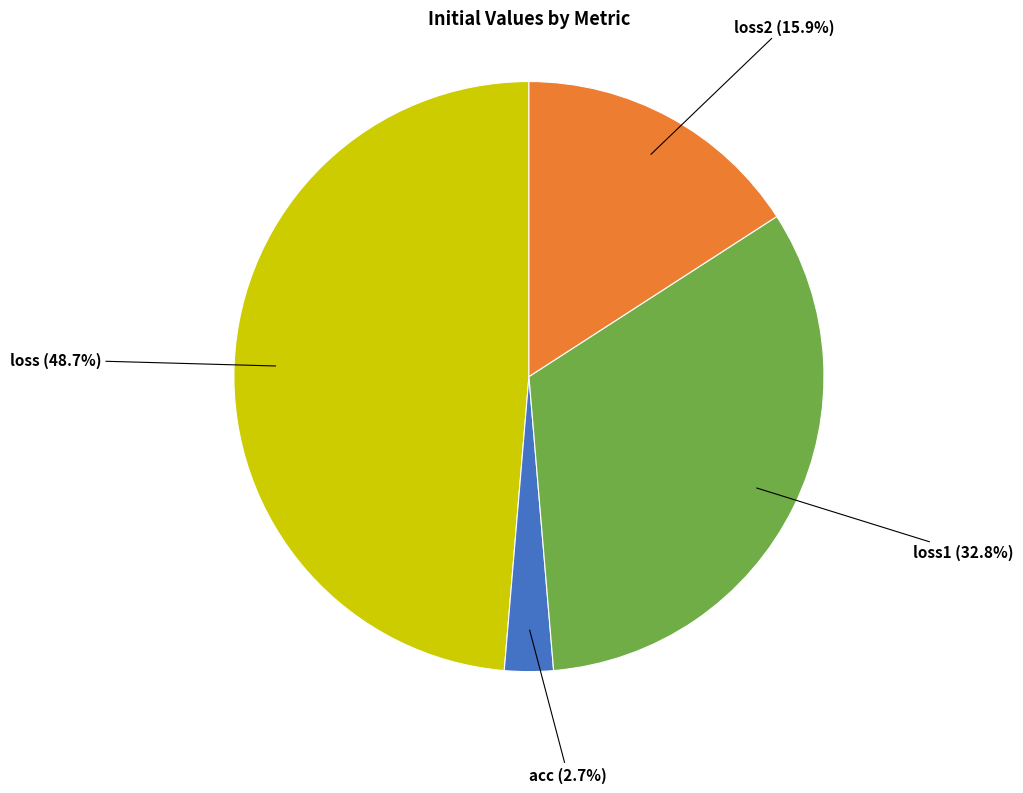

Does loss1 represent more than half of the total?

No